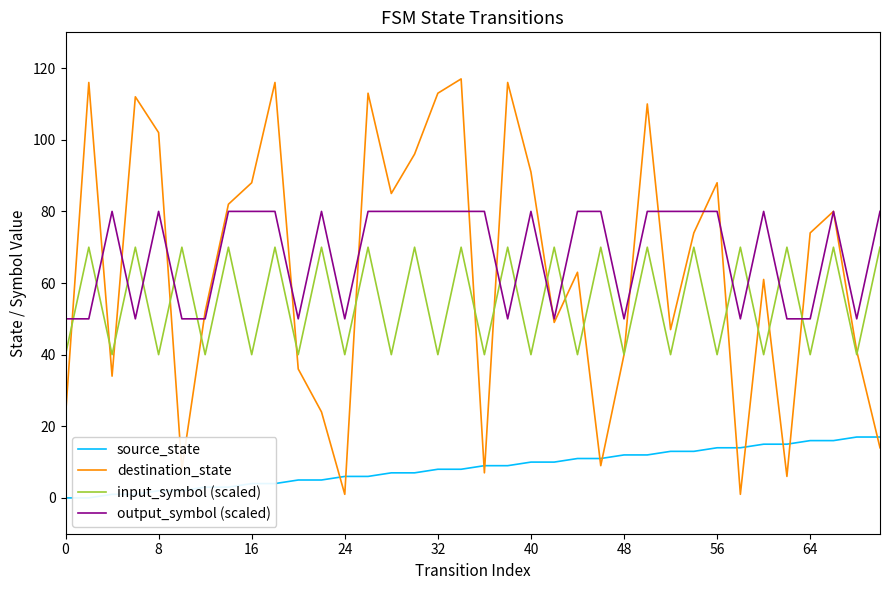

What is the minimum value for output_symbol (scaled)?

50